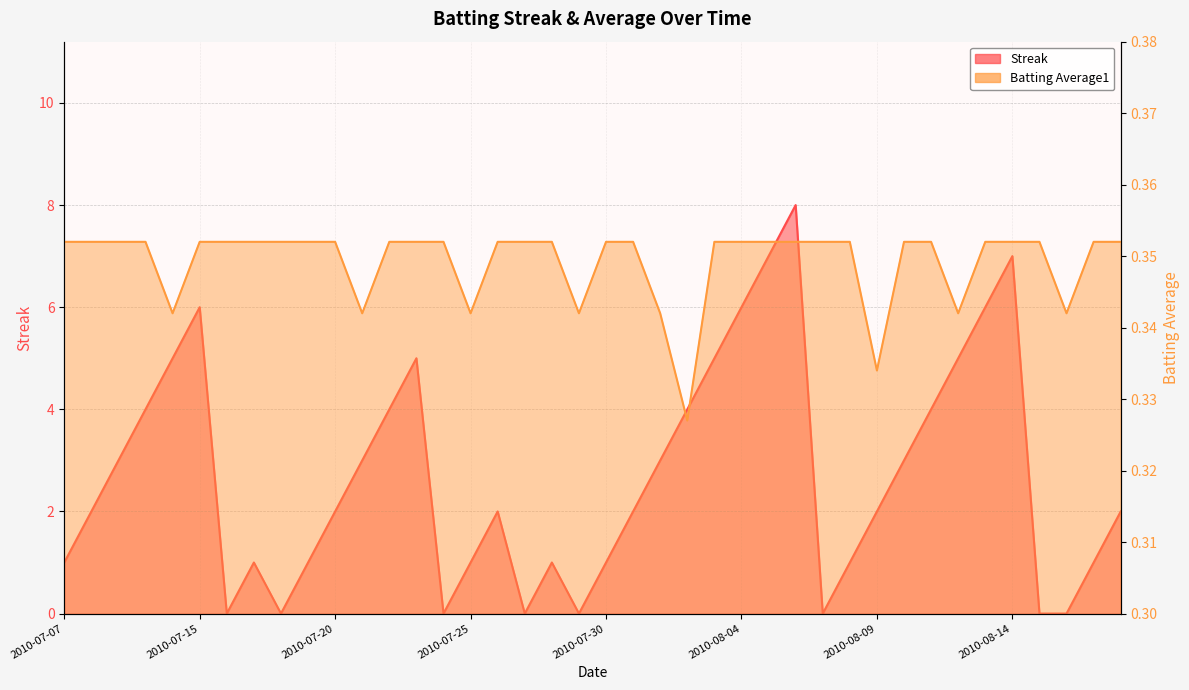

What position from the left is 2010-08-10?

32